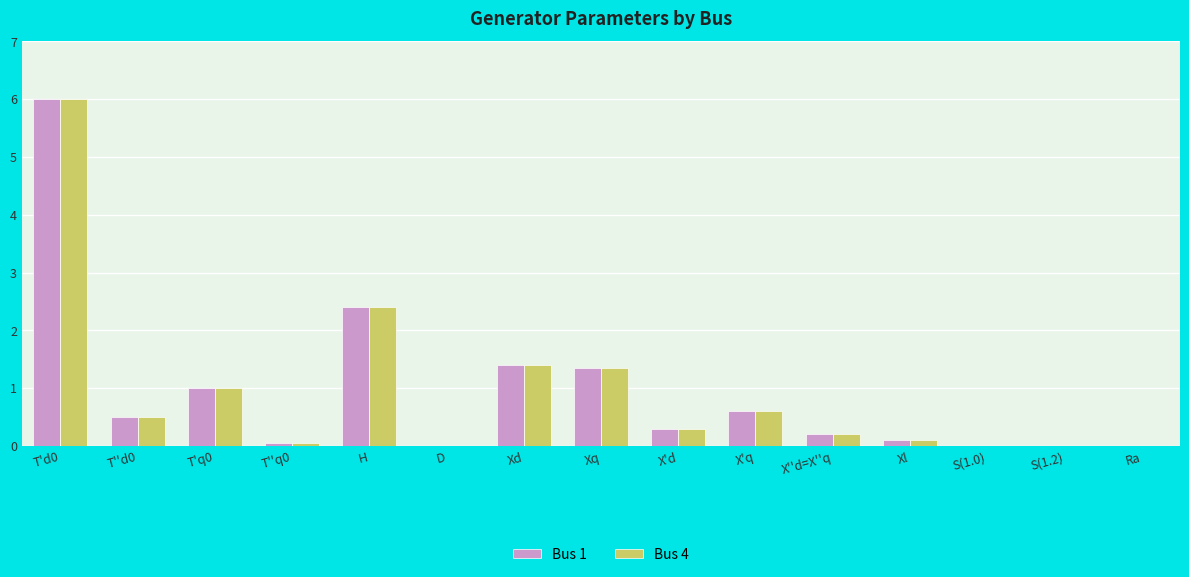

How many groups of bars are there?

15